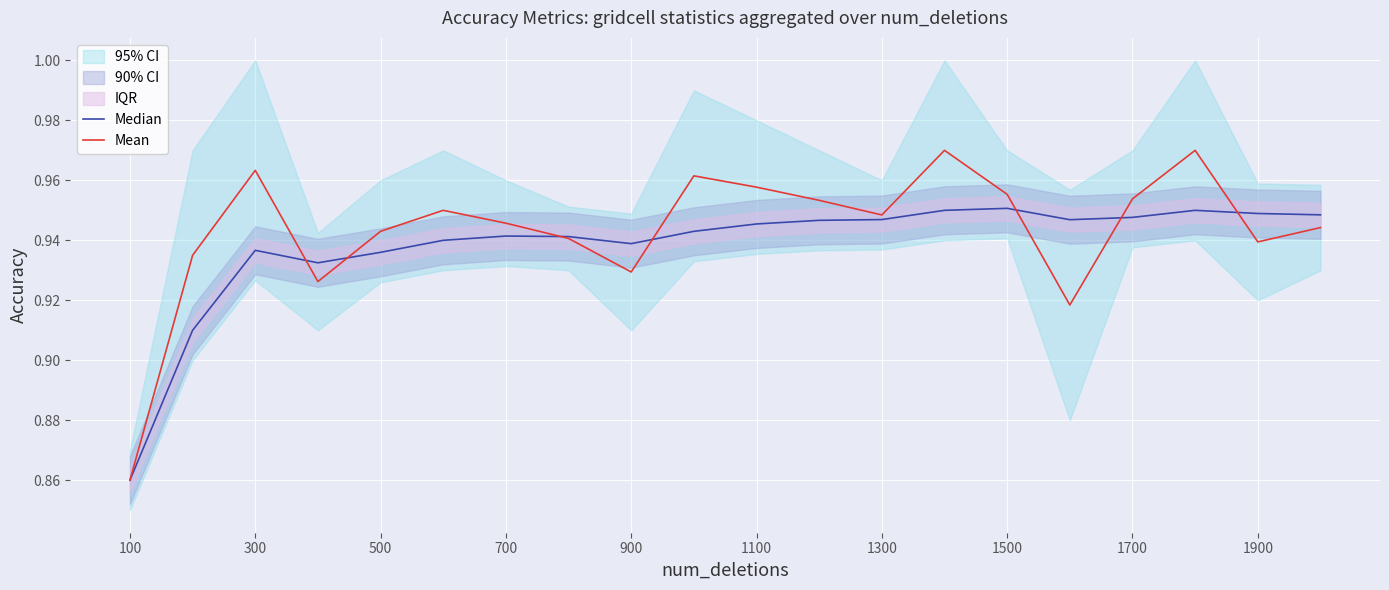

Count the Median values in the range 0 to 1.

20